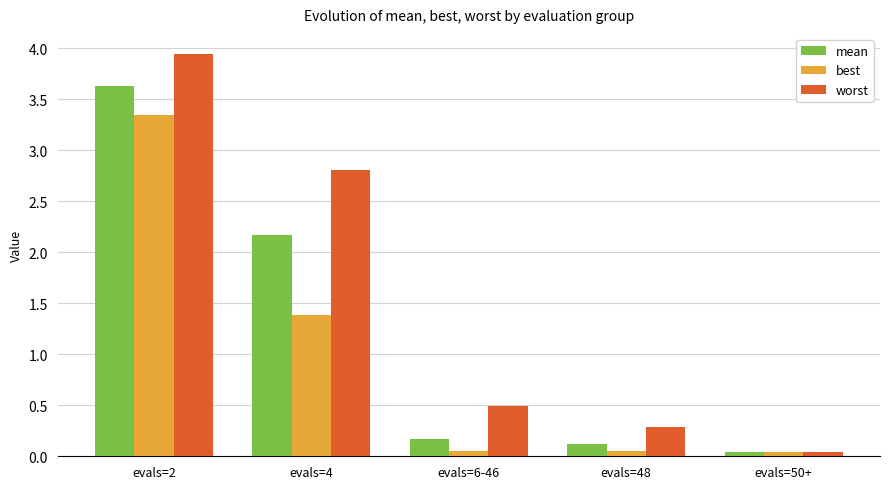

Is the value of best at evals=4 greater than the value of worst at evals=4?

No